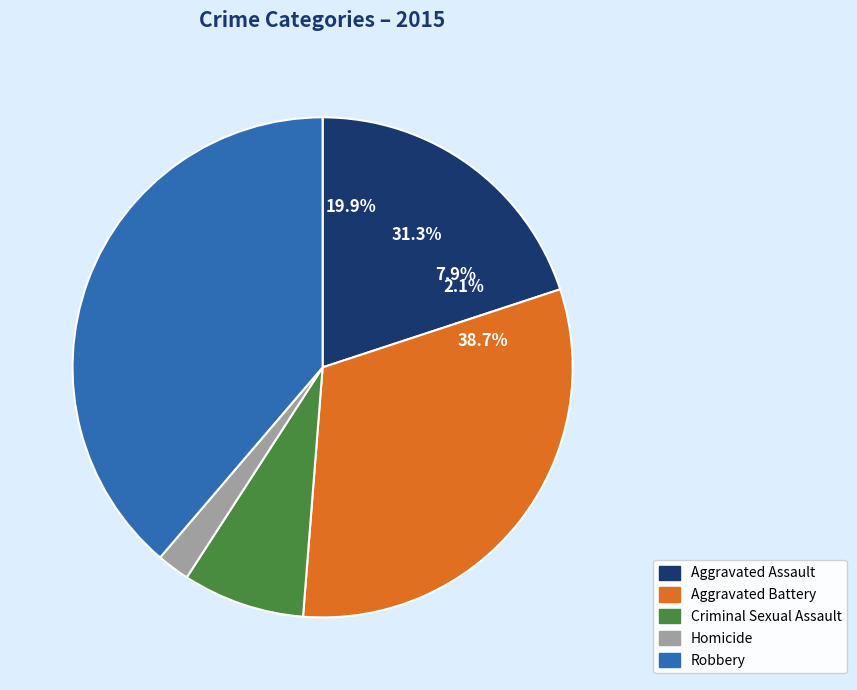

Is Homicide the majority of the pie?

No